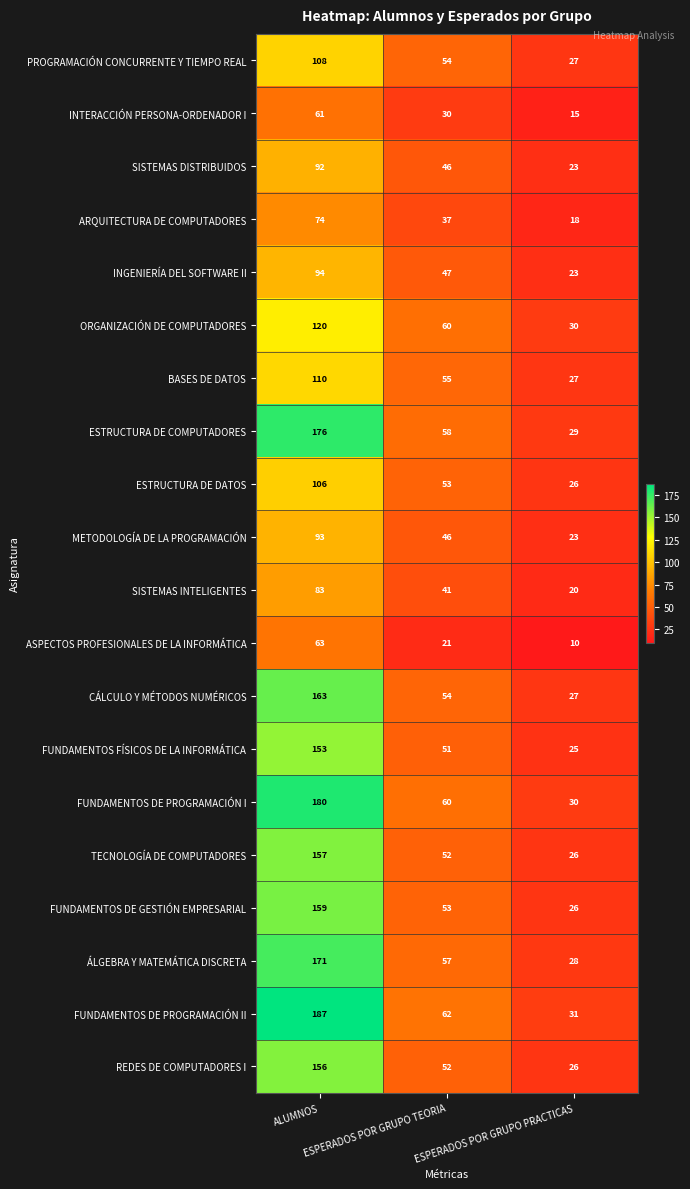

What is the difference between the maximum and minimum values in the INTERACCIÓN PERSONA-ORDENADOR I series?

46